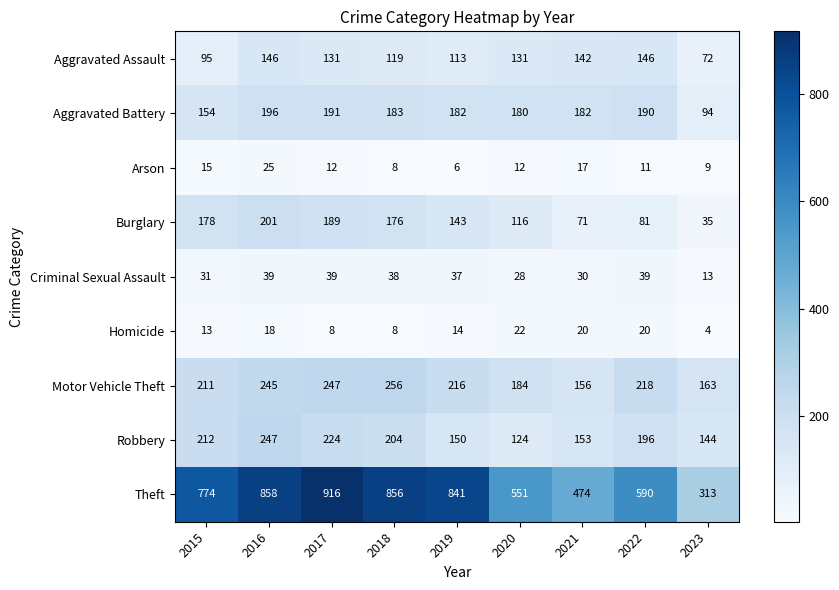

What is the difference between the maximum and second lowest values in the Criminal Sexual Assault series?

11